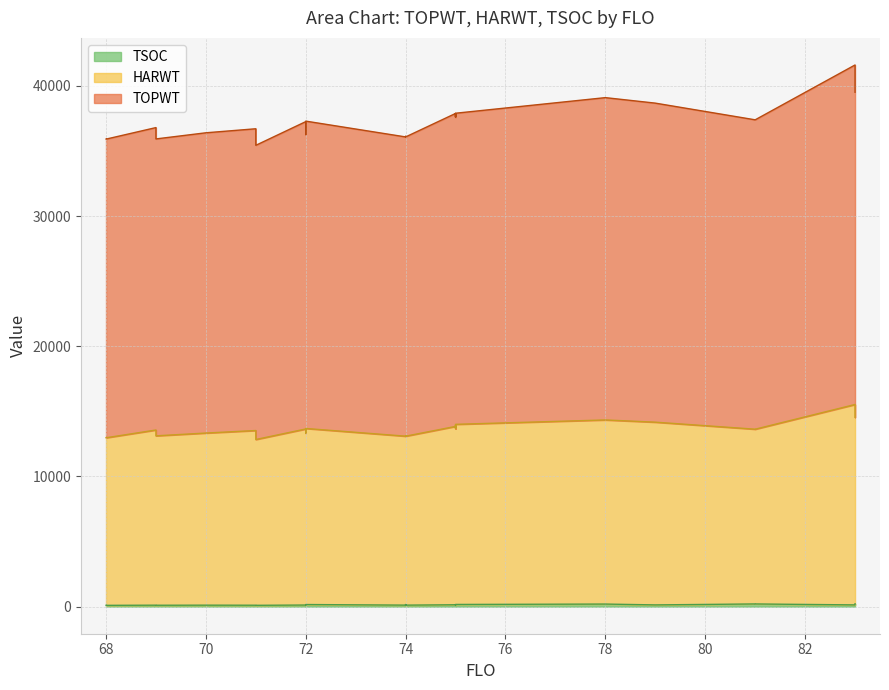

What is the label of the 19th point from the right?

72